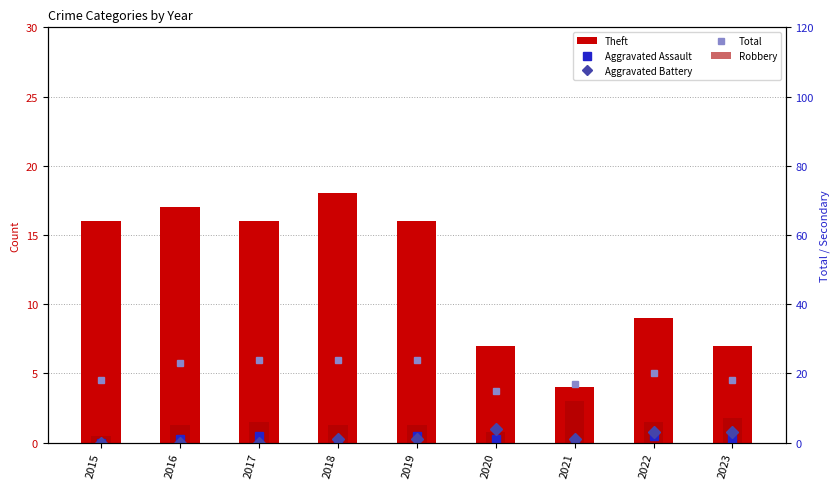

What are all the series names shown in the legend?

Theft, Aggravated Assault, Aggravated Battery, Total, Robbery